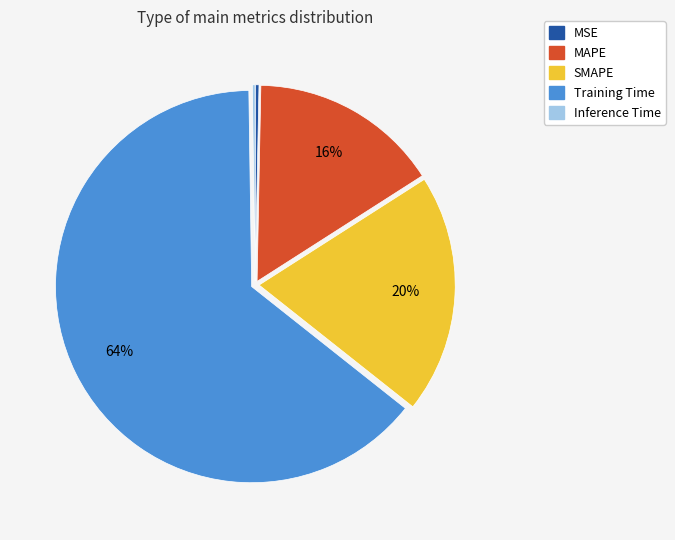

Between MSE and Training Time, which is larger?

Training Time